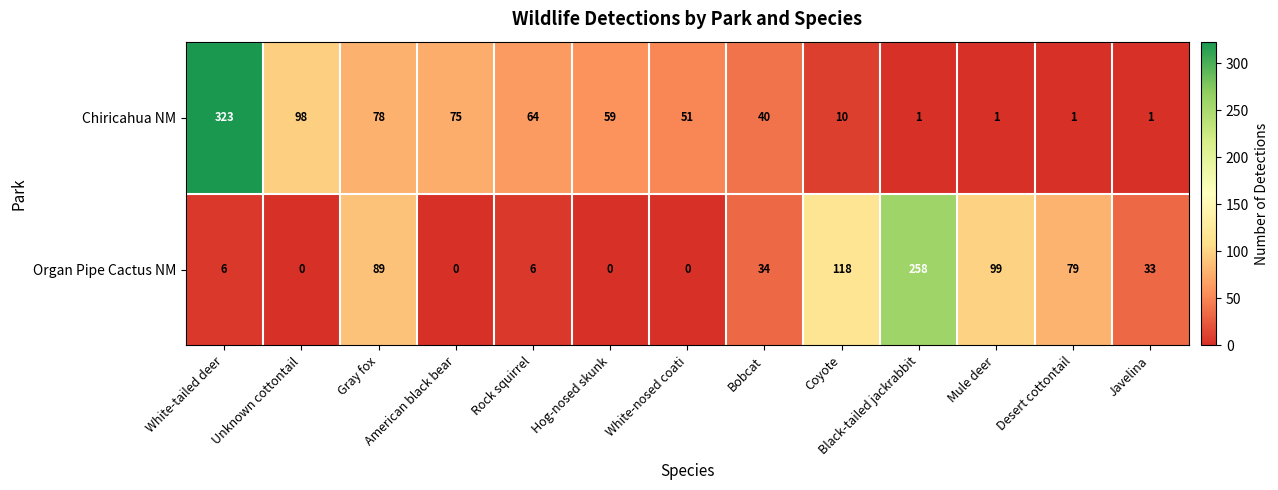

How many distinct data groups are displayed?

2